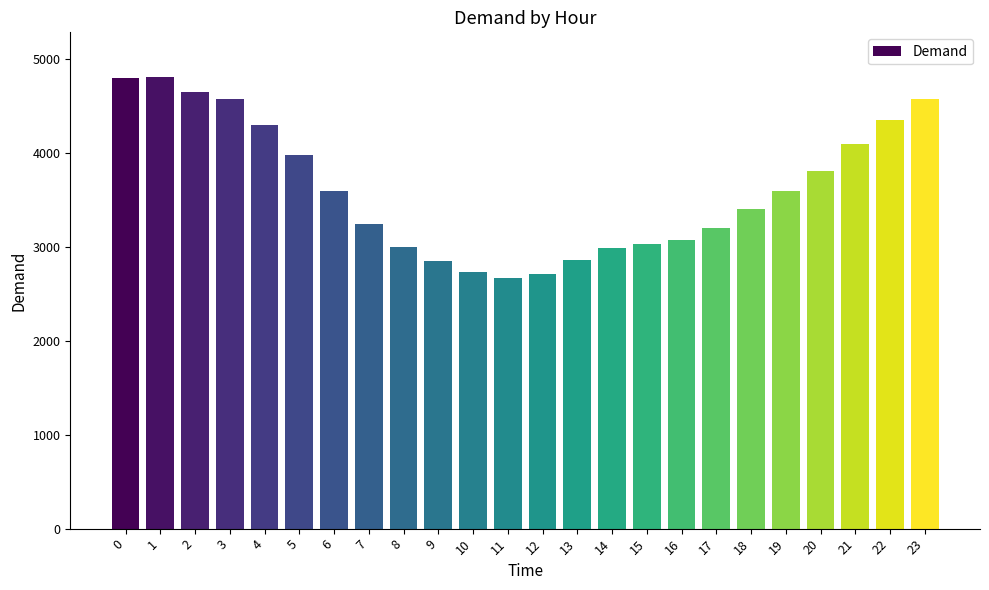

Which category has the lowest value across all series?

11